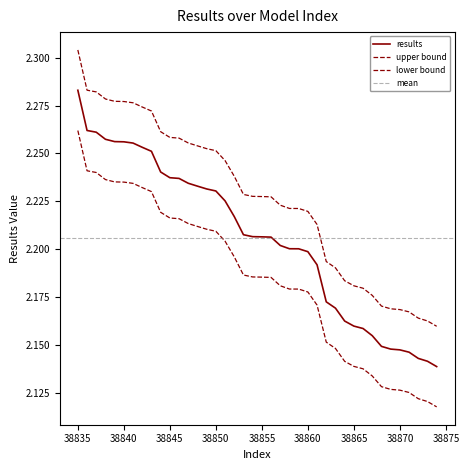

Reading right to left, what are all the values shown in this chart?

38874=2.1	38873=2.1	38872=2.1	38871=2.1	38870=2.1	38869=2.1	38868=2.1	38867=2.2	38866=2.2	38865=2.2	38864=2.2	38863=2.2	38862=2.2	38861=2.2	38860=2.2	38859=2.2	38858=2.2	38857=2.2	38856=2.2	38855=2.2	38854=2.2	38853=2.2	38852=2.2	38851=2.2	38850=2.2	38849=2.2	38848=2.2	38847=2.2	38846=2.2	38845=2.2	38844=2.2	38843=2.3	38842=2.3	38841=2.3	38840=2.3	38839=2.3	38838=2.3	38837=2.3	38836=2.3	38835=2.3